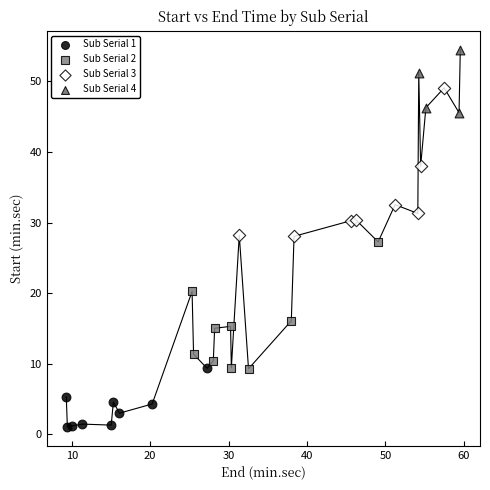

Which series has the largest Y range (max minus min)?

Sub Serial 3